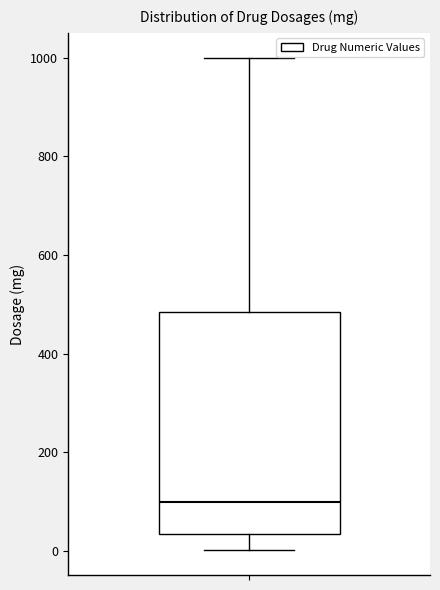

Transcribe this box plot: give where the median line is, the range the box spans, and where the two whiskers end, as read against the y-axis. The values are not printed on the chart, so give them approximately, as read against the axis.

median 100, box 40 to 480, whiskers 0 to 1000